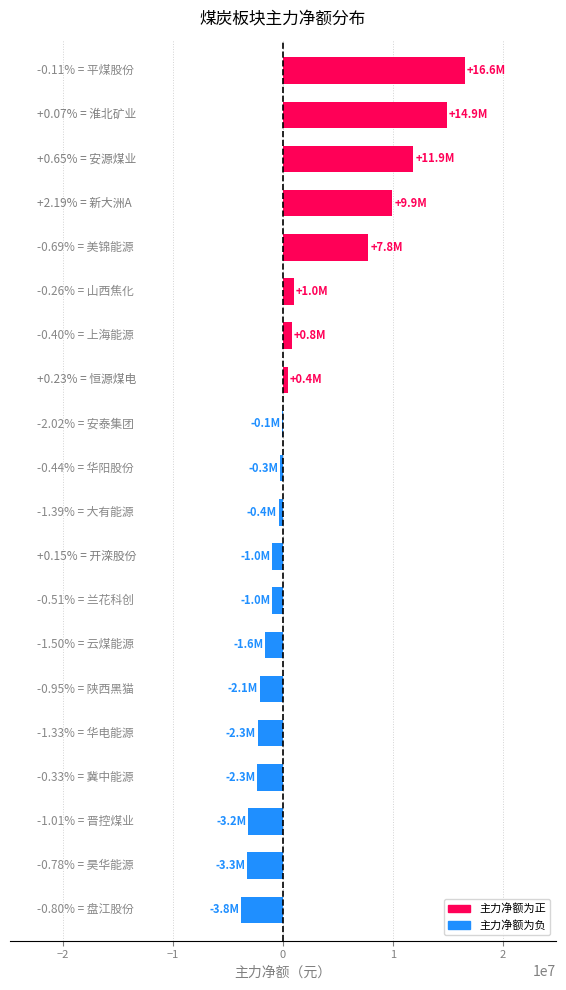

What is the sum of all values?

41988751